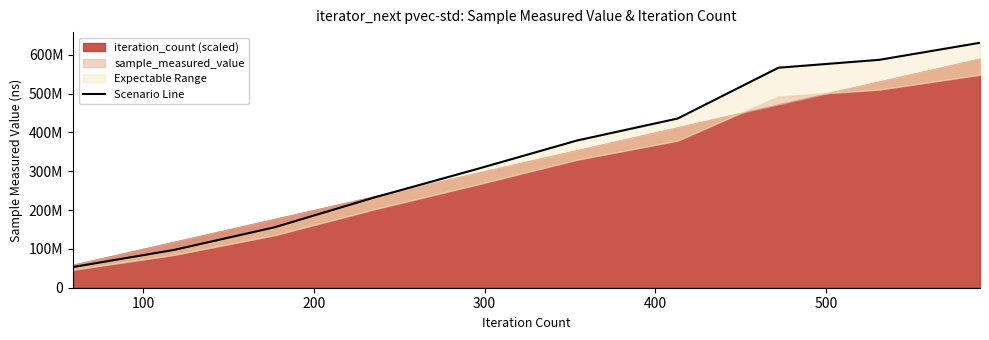

What is the greatest value displayed?

630949486.0